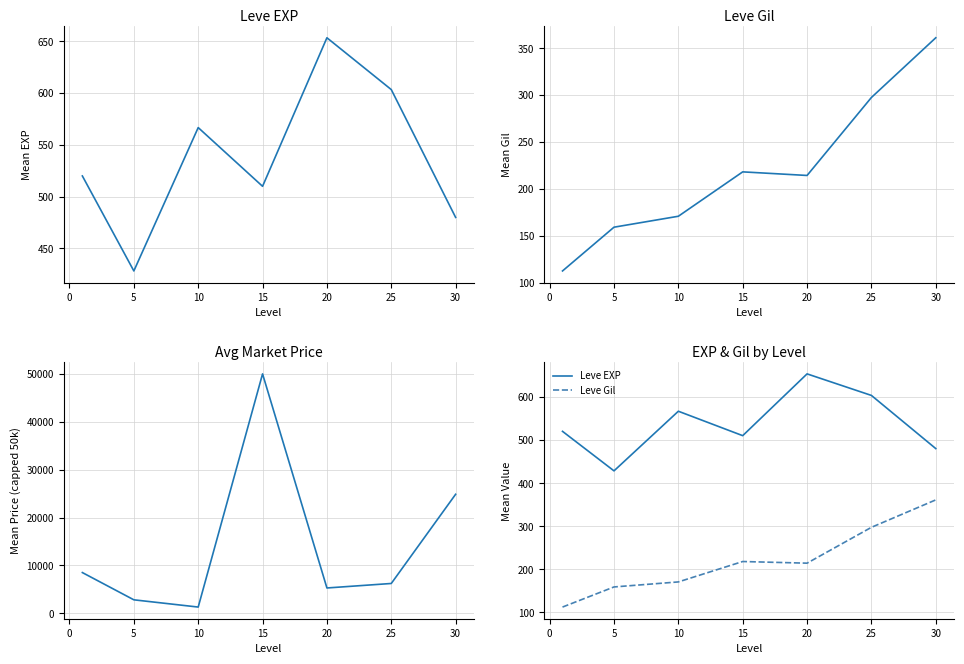

True or false: Leve EXP has more than 2 points higher than both neighbors.

False